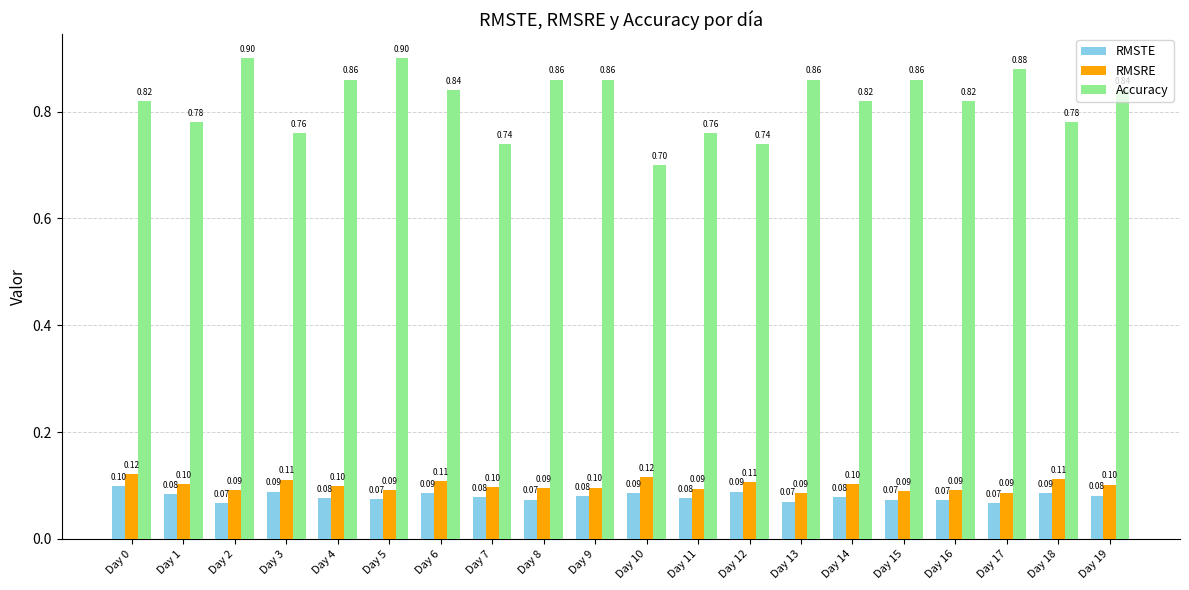

The RMSTE series shows 0.1 at Day 14. True or false?

True